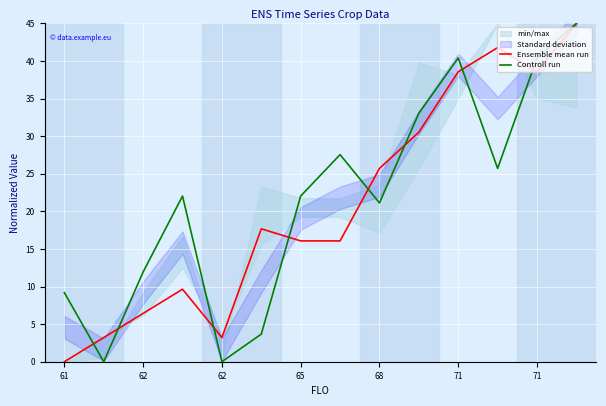

Is it true that Controll run equals -24.6 at 68?

False